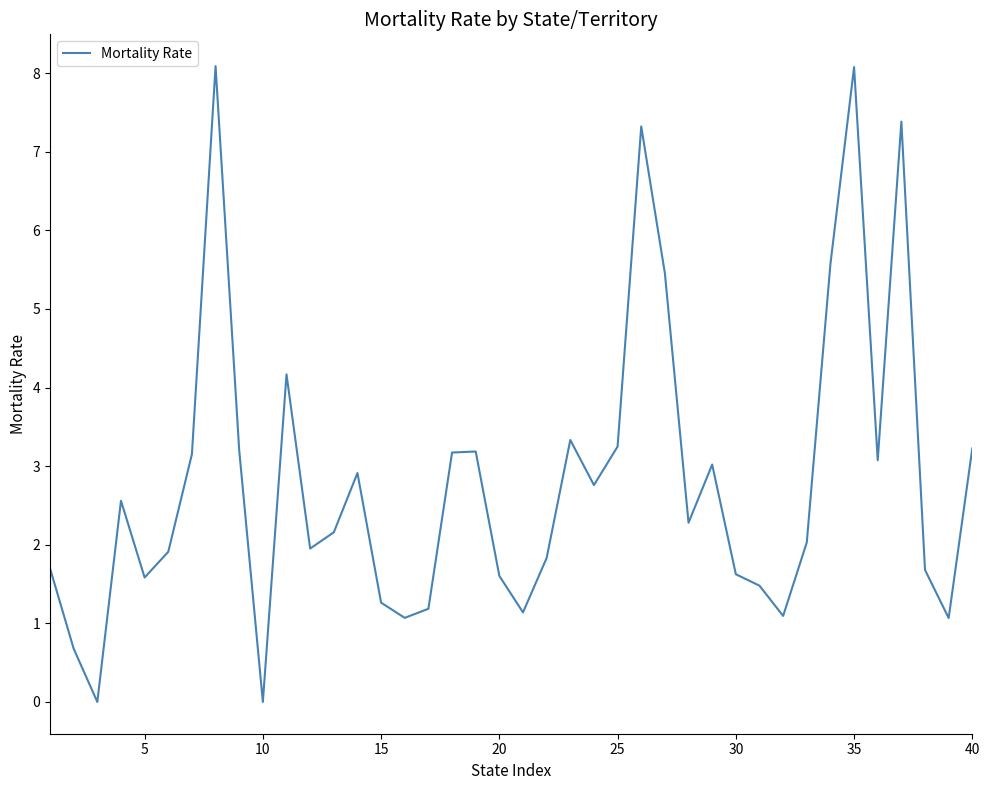

What is the difference between the maximum and minimum values?

8.1